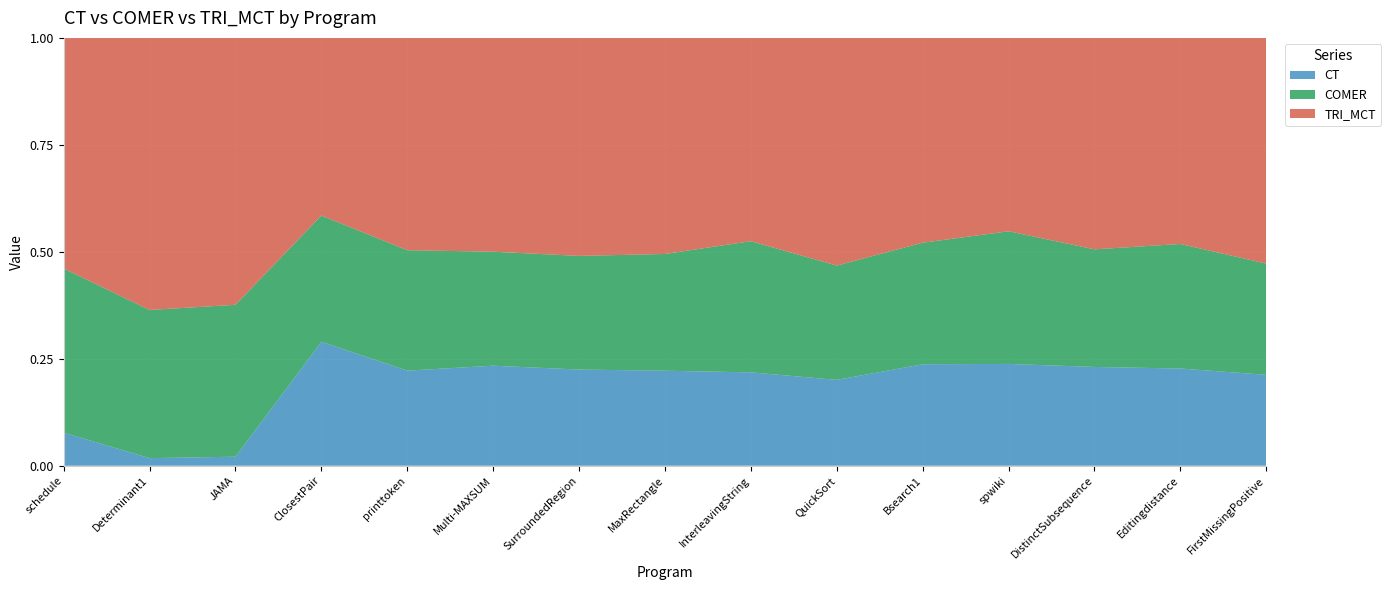

Reading left to right, list all the values displayed in this chart.

CT: schedule=169742	Determinant1=1623	JAMA=1800	ClosestPair=132651	printtoken=8894104	Multi-MAXSUM=55827	SurroundedRegion=47042	MaxRectangle=47304	InterleavingString=269537	QuickSort=55762	Bsearch1=56623	spwiki=42193	DistinctSubsequence=86280	Editingdistance=231268	FirstMissingPositive=52959
COMER: schedule=841370	Determinant1=31789	JAMA=30446	ClosestPair=135143	printtoken=11261799	Multi-MAXSUM=63635	SurroundedRegion=55594	MaxRectangle=58148	InterleavingString=378620	QuickSort=74259	Bsearch1=67824	spwiki=54996	DistinctSubsequence=102728	Editingdistance=296364	FirstMissingPositive=64810
TRI_MCT: schedule=1182711	Determinant1=58374	JAMA=53495	ClosestPair=190192	printtoken=19861028	Multi-MAXSUM=119375	SurroundedRegion=106661	MaxRectangle=107627	InterleavingString=587025	QuickSort=147919	Bsearch1=114319	spwiki=80179	DistinctSubsequence=184749	Editingdistance=490352	FirstMissingPositive=131546